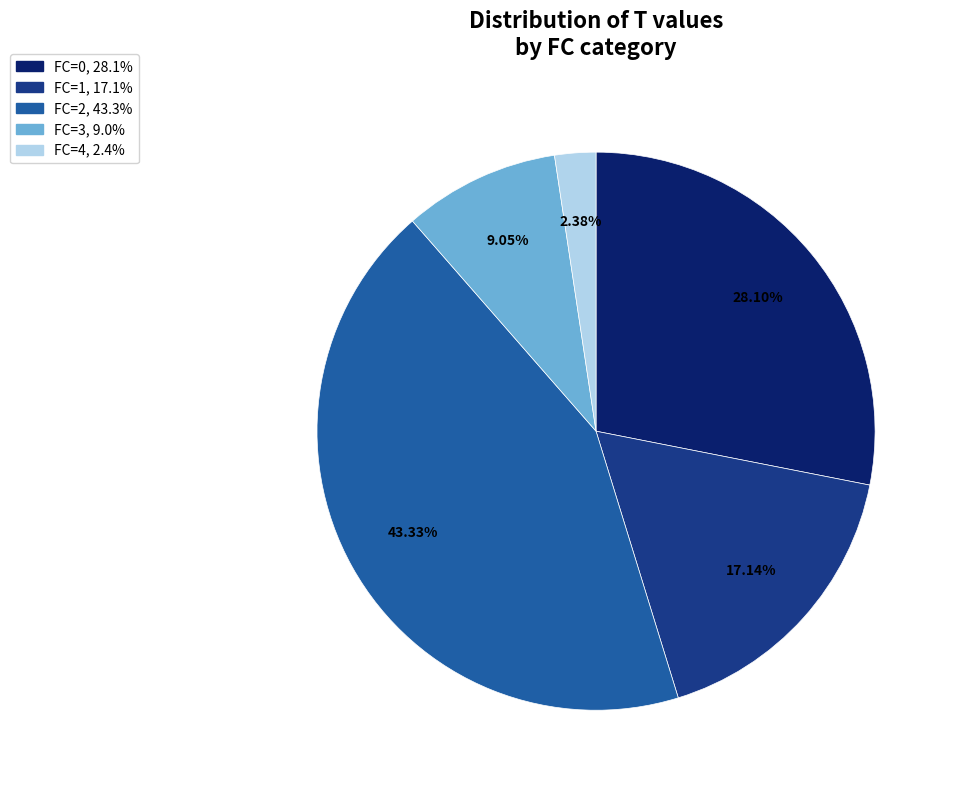

Does any single category account for the majority?

No